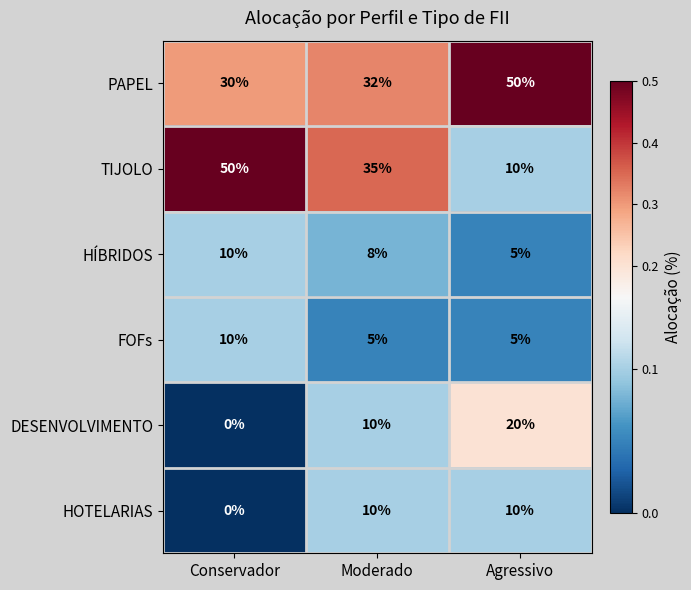

Reading left to right, list all the values displayed in this chart.

PAPEL: Conservador=30	Moderado=32	Agressivo=50
TIJOLO: Conservador=50	Moderado=35	Agressivo=10
HÍBRIDOS: Conservador=10	Moderado=8	Agressivo=5
FOFs: Conservador=10	Moderado=5	Agressivo=5
DESENVOLVIMENTO: Conservador=0	Moderado=10	Agressivo=20
HOTELARIAS: Conservador=0	Moderado=10	Agressivo=10